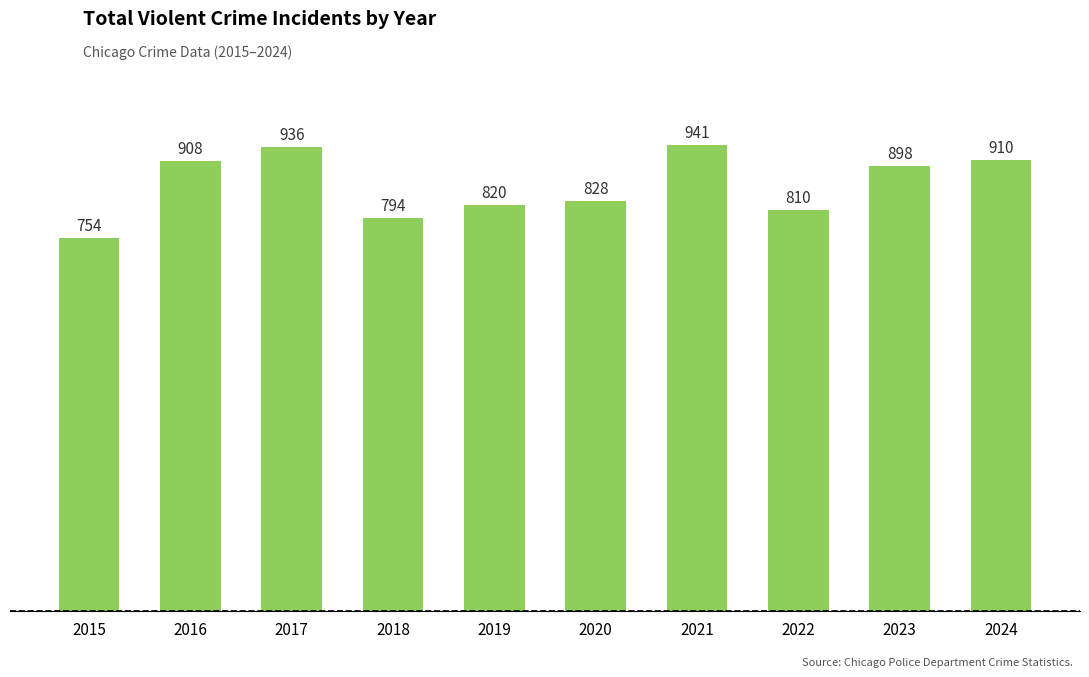

What is the ratio of the value at 2022 to the value at 2024?

0.9